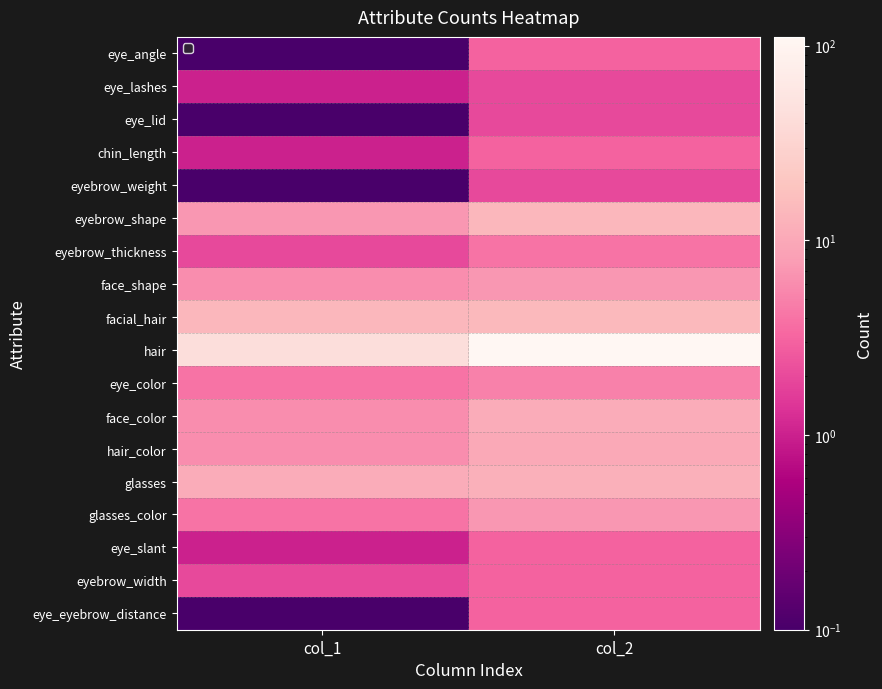

Which series changed the most between col_1 and col_2?

hair